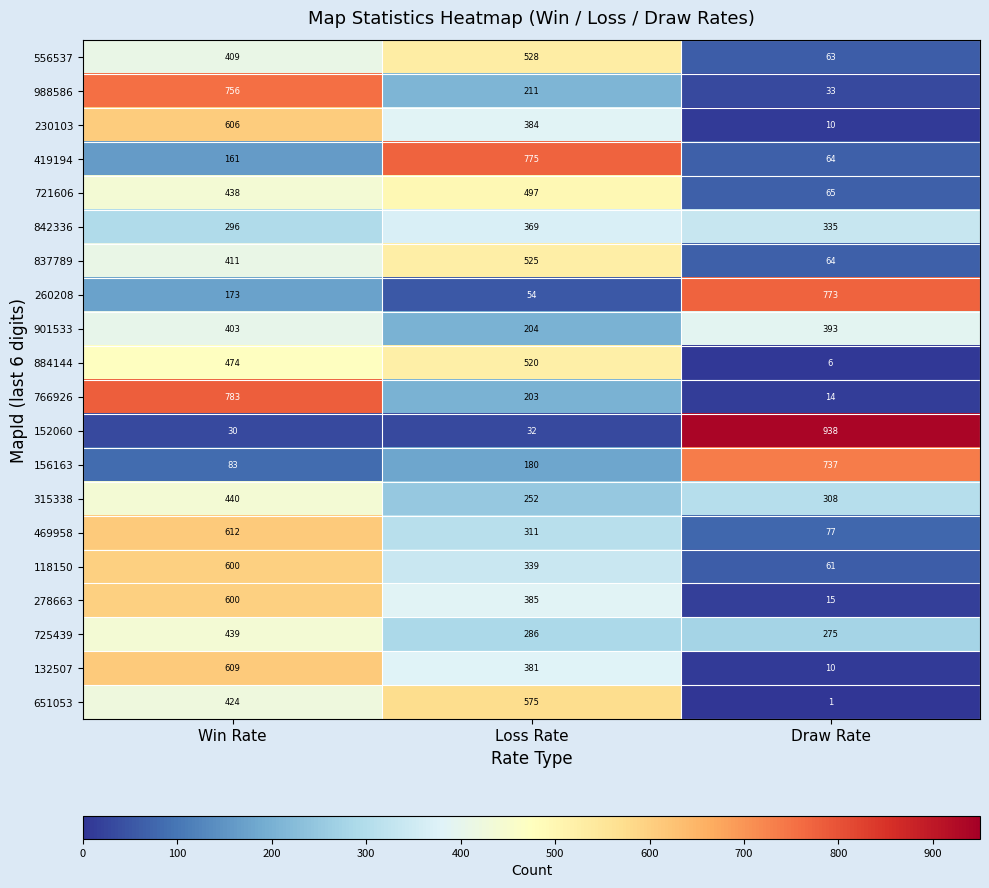

Which category has the highest value in the 556537 series?

Loss Rate